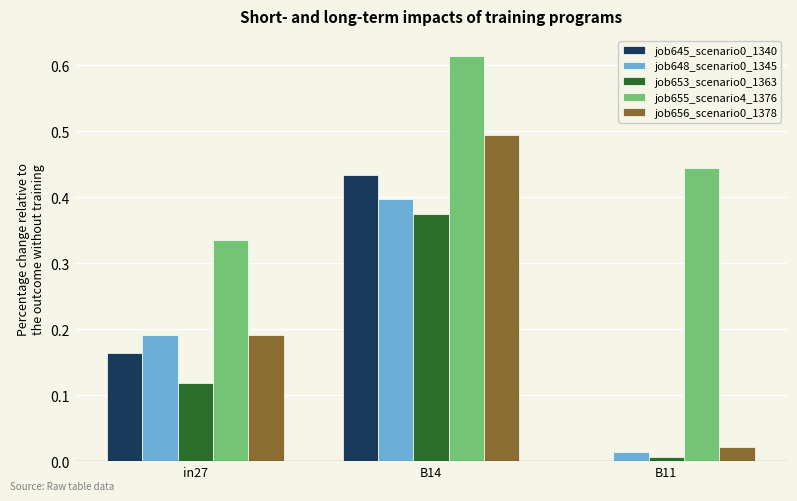

At which category does the chart reach its peak across all series?

B14